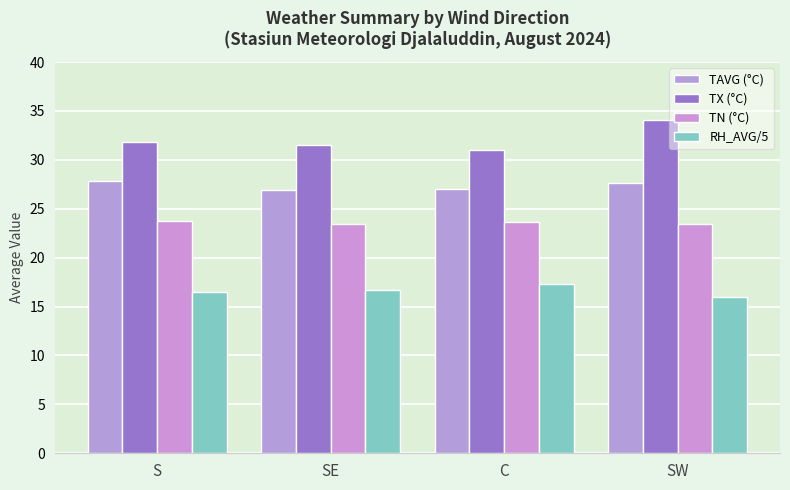

How many values in the RH_AVG/5 series exceed 16?

3